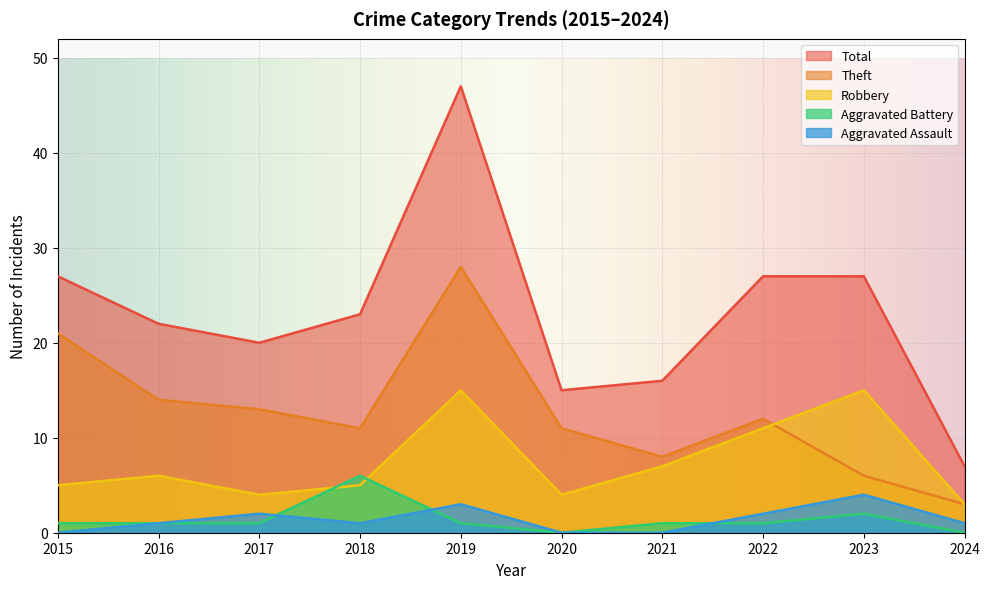

Is it true that Total equals 47 at 2019?

True